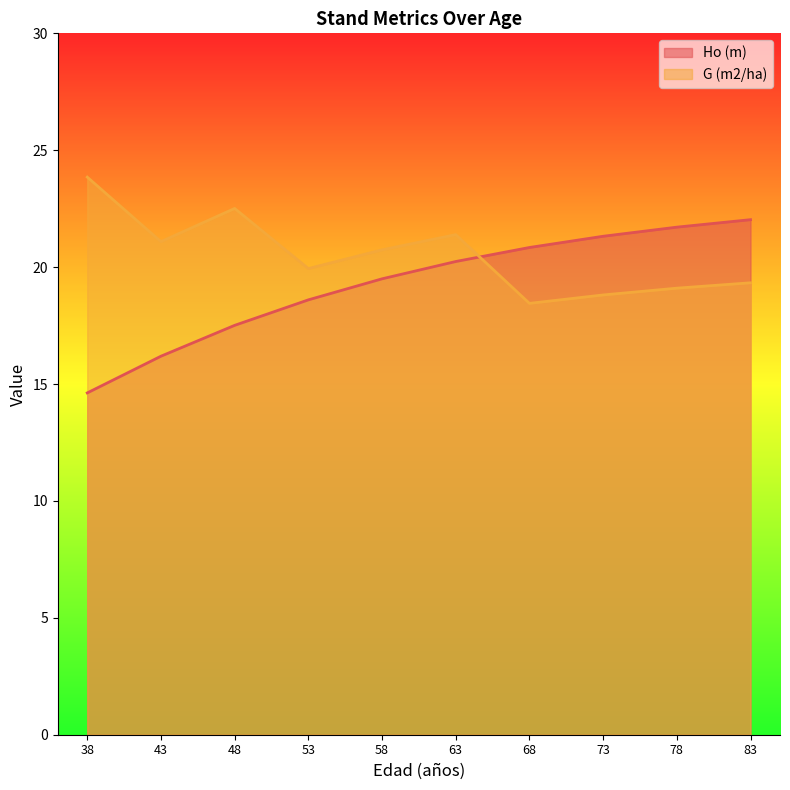

Which series has the largest range (max minus min)?

Ho (m)